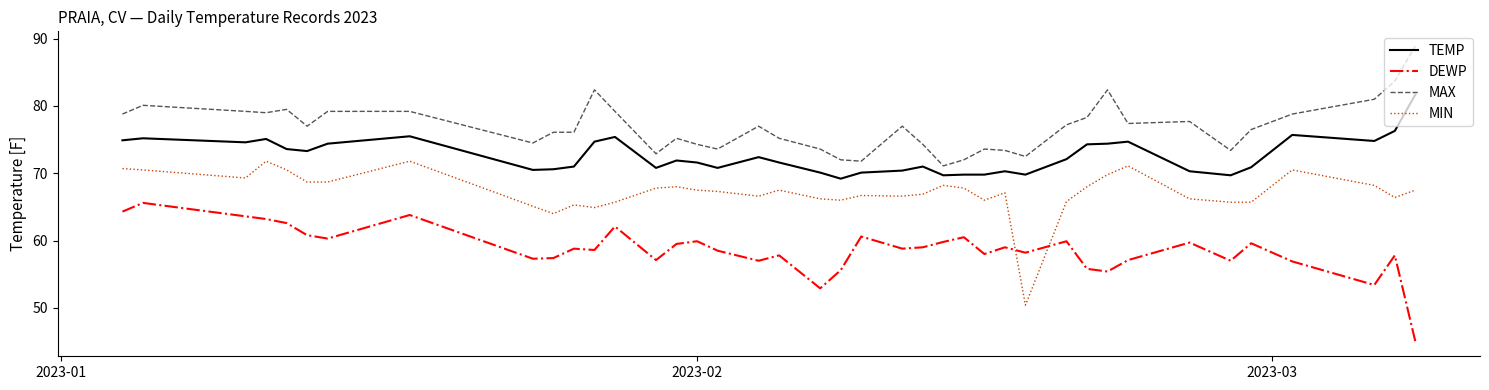

True or false: MIN and DEWP intersect in this chart.

True